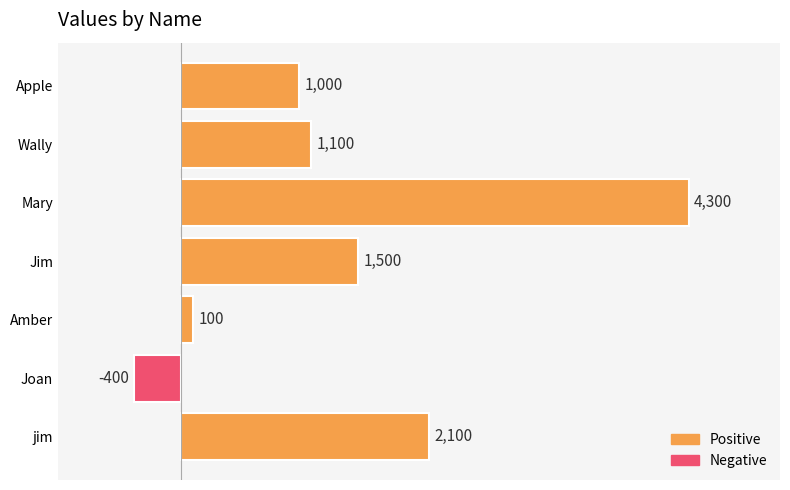

Rank the categories by value from highest to lowest.

Mary, jim, Jim, Wally, Apple, Amber, Joan